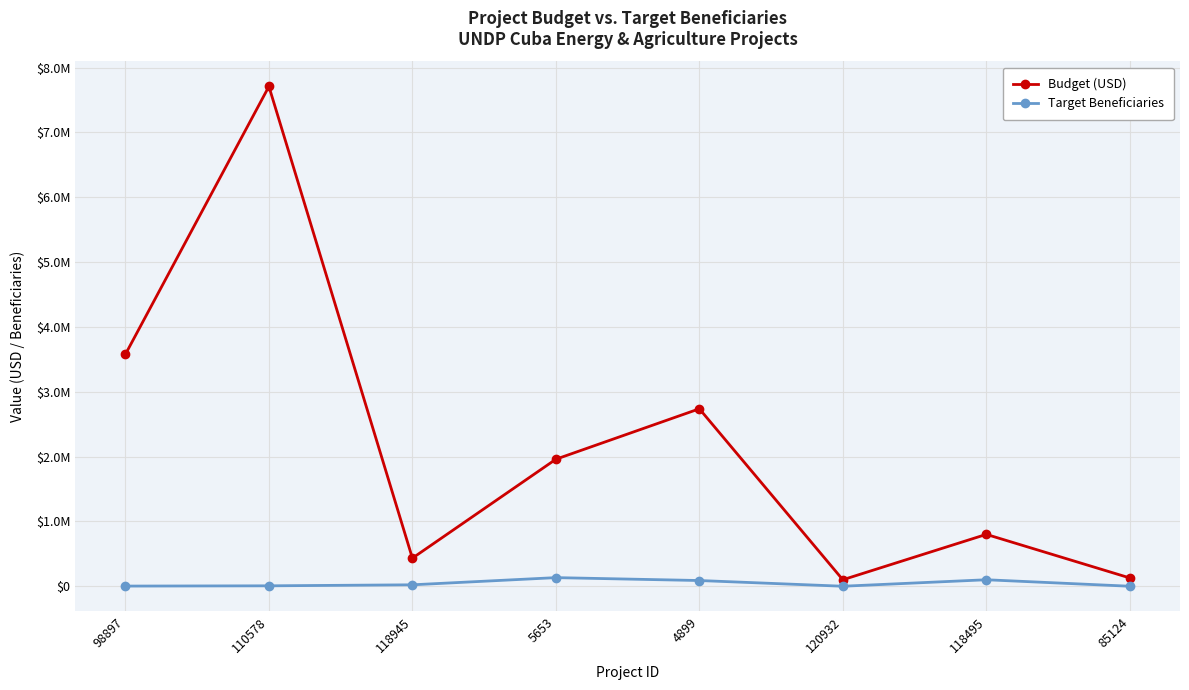

What are all the series names shown in the legend?

Budget (USD), Target Beneficiaries